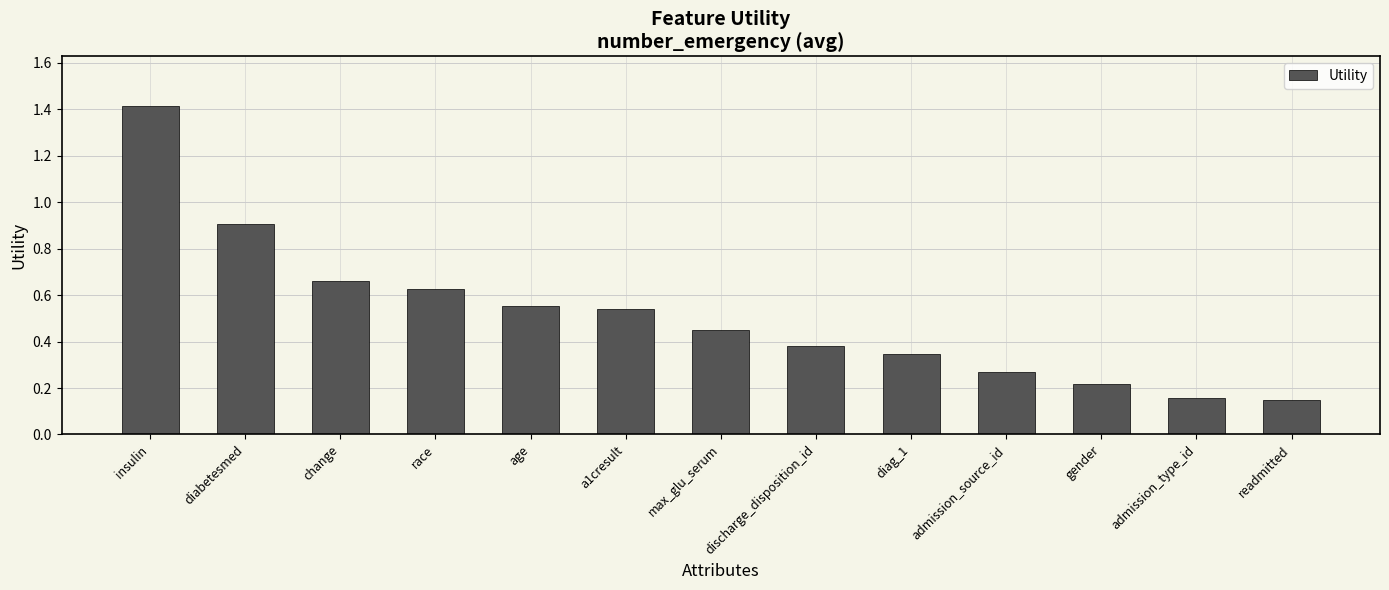

What is the label of the 8th bar from the right?

a1cresult